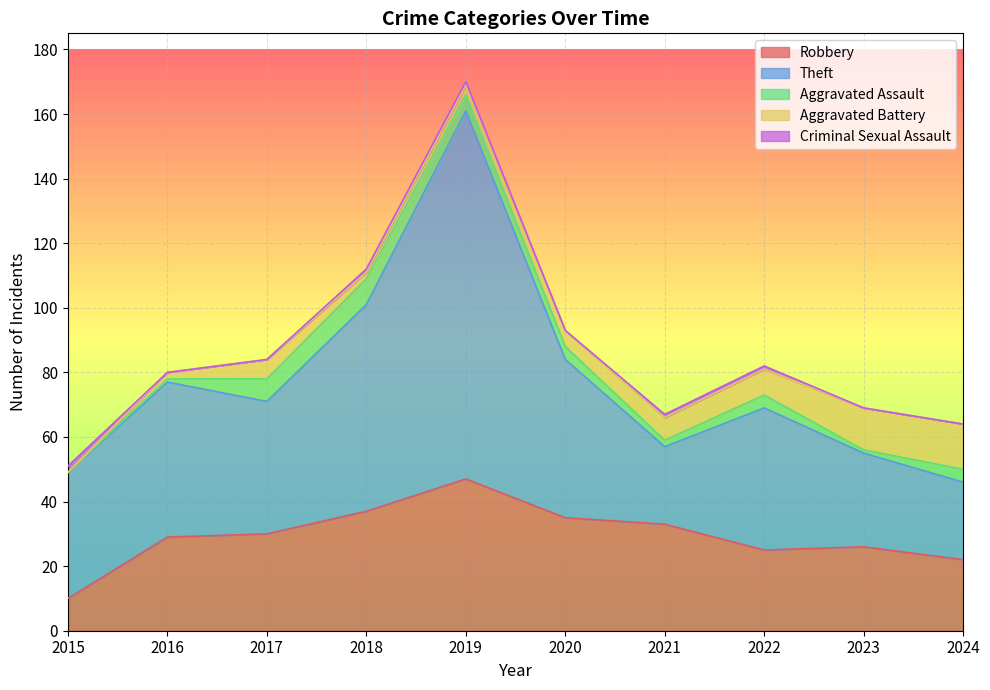

Is it true that Aggravated Assault equals 2 at 2021?

True